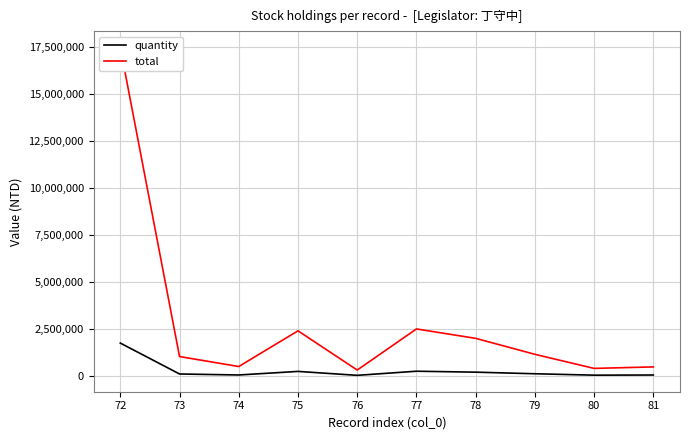

True or false: total has a value of 2400000 at 75.

True